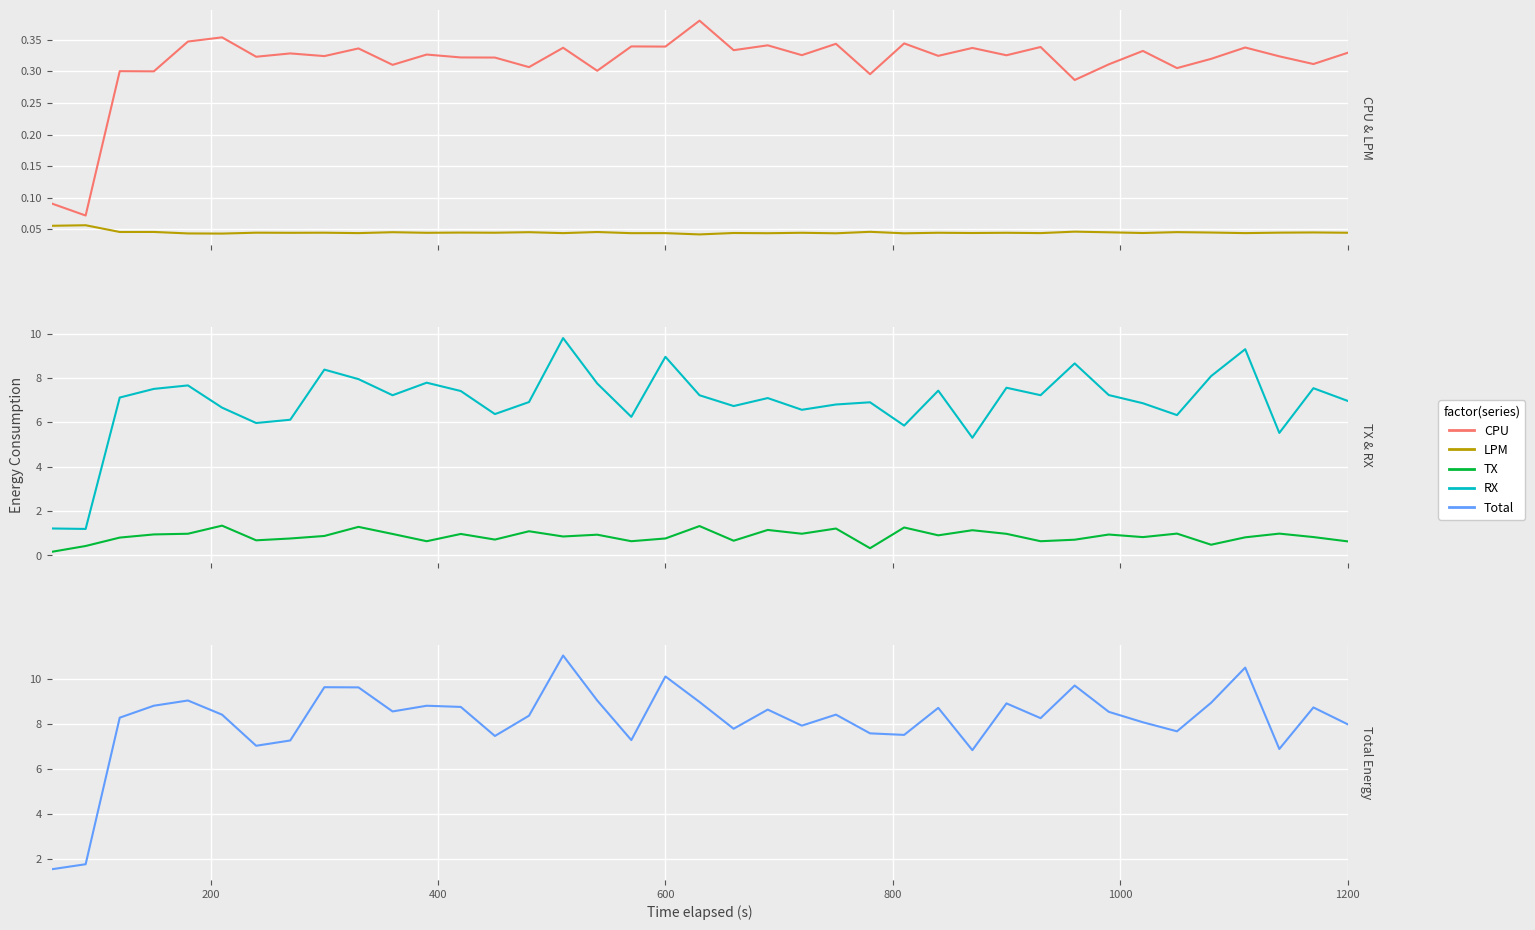

What is the difference between the maximum and minimum values in the TX series?

1.2